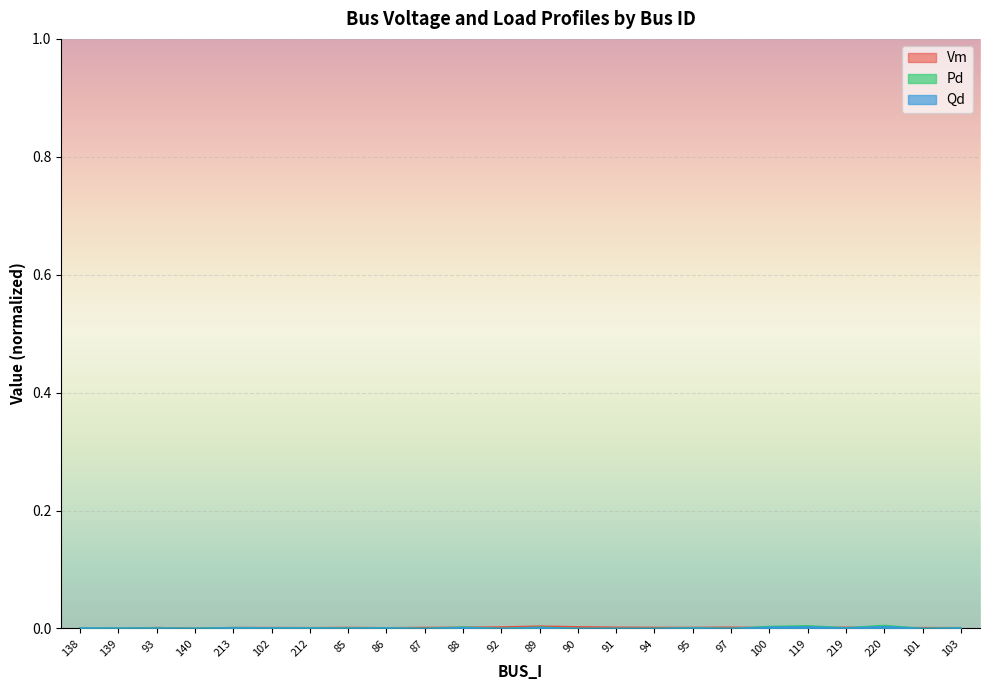

The value of Pd at 93 is 0.0. True or false?

True